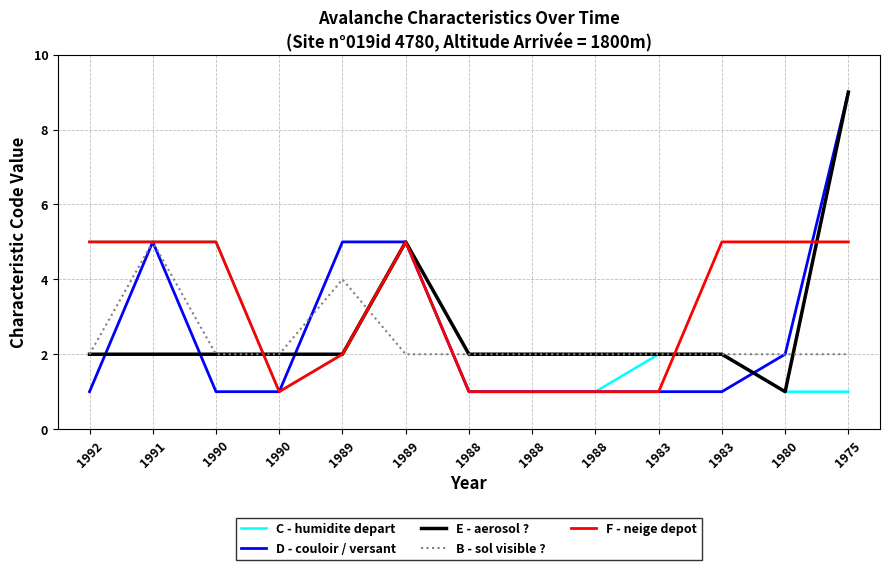

Is this an area chart (filled region under the line)?

No